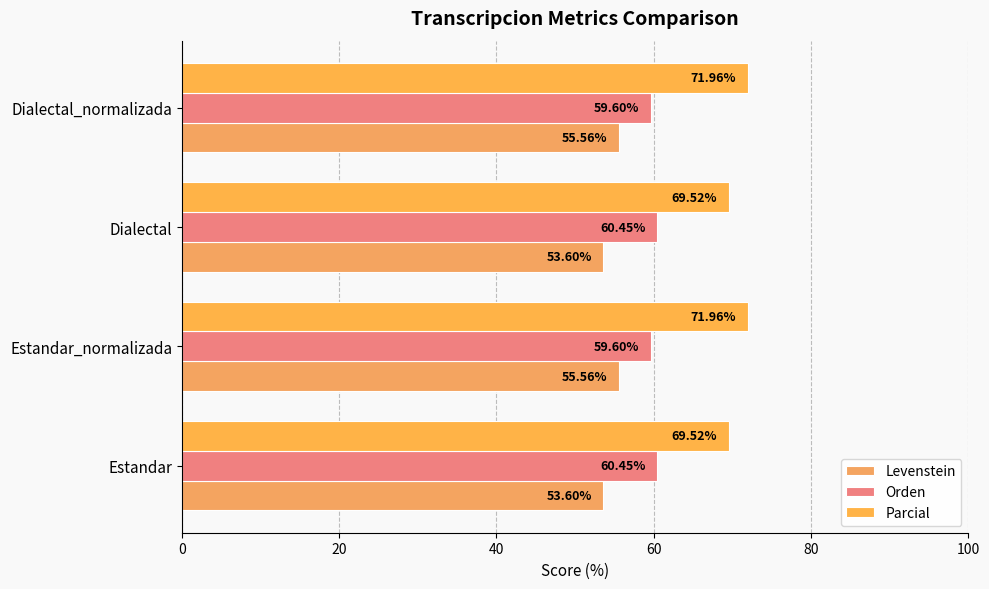

Which series has the largest total across all categories?

Parcial